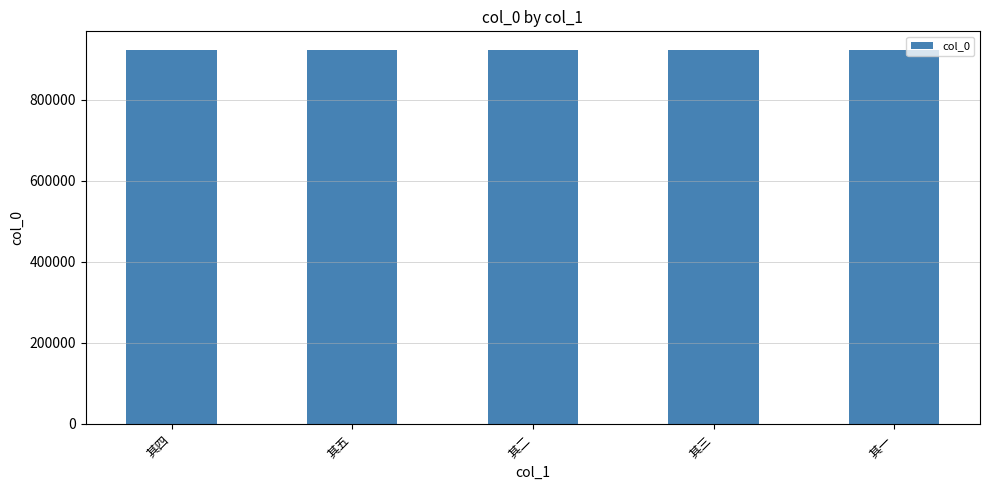

What is the greatest value displayed?

922946